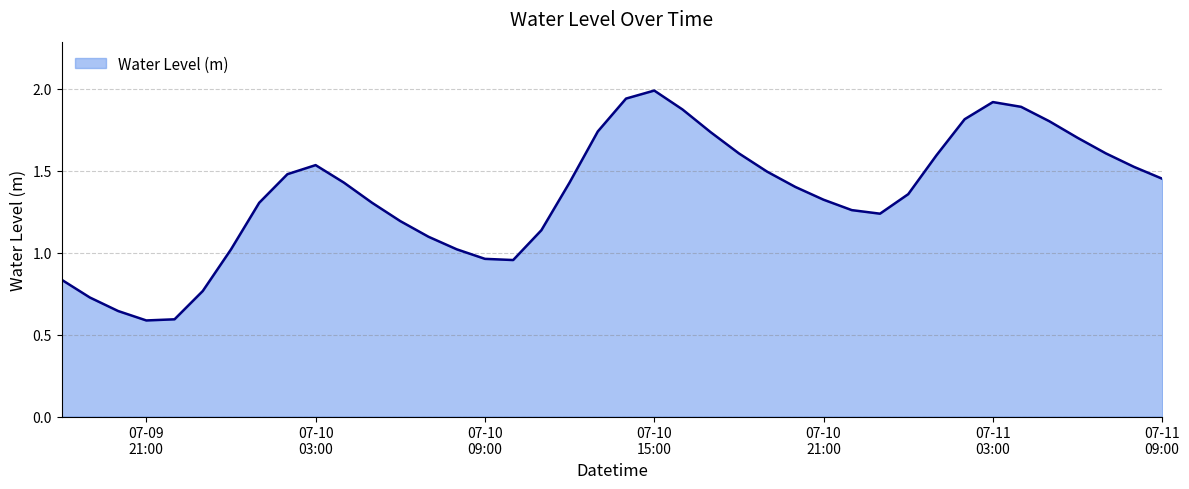

What is the maximum value shown in the chart?

2.0